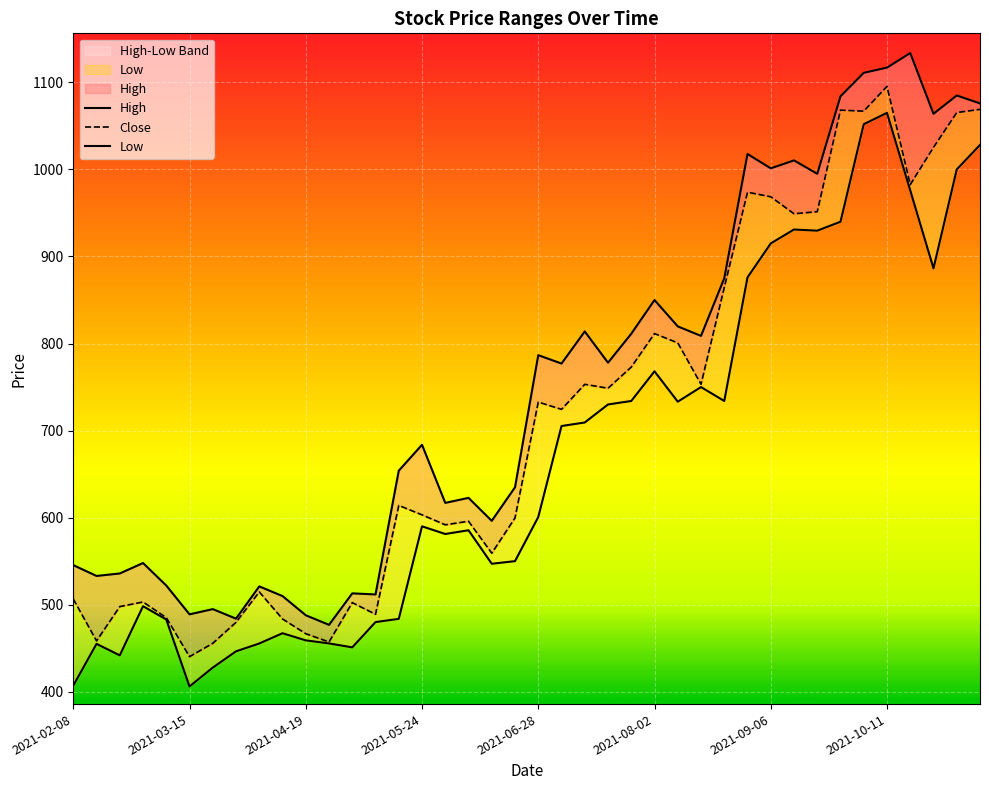

Reading left to right, list all the values displayed in this chart.

High: 2021-02-08=545.5	2021-02-15=533.0	2021-02-22=535.9	2021-03-01=547.9	2021-03-08=522.0	2021-03-15=488.9	2021-03-22=494.9	2021-03-29=483.9	2021-04-05=521.0	2021-04-12=509.9	2021-04-19=487.9	2021-04-26=476.8	2021-05-03=513.0	2021-05-10=511.8	2021-05-17=654.0	2021-05-24=683.7	2021-05-31=617.0	2021-06-07=622.7	2021-06-14=596.3	2021-06-21=634.9	2021-06-28=786.6	2021-07-05=777.0	2021-07-12=813.9	2021-07-19=778.0	2021-07-26=811.2	2021-08-02=850.0	2021-08-09=819.7	2021-08-16=808.8	2021-08-23=875.0	2021-08-30=1017.7	2021-09-06=1001.3	2021-09-13=1010.4	2021-09-20=995.0	2021-09-27=1084.0	2021-10-04=1111.0	2021-10-11=1117.0	2021-10-18=1133.7	2021-10-25=1064.0	2021-11-01=1085.0	2021-11-08=1075.8
Close: 2021-02-08=506.5	2021-02-15=458.4	2021-02-22=497.8	2021-03-01=503.1	2021-03-08=485.1	2021-03-15=440.3	2021-03-22=455.6	2021-03-29=479.8	2021-04-05=514.6	2021-04-12=483.6	2021-04-19=466.6	2021-04-26=457.1	2021-05-03=502.4	2021-05-10=488.9	2021-05-17=614.0	2021-05-24=603.2	2021-05-31=591.8	2021-06-07=595.9	2021-06-14=559.1	2021-06-21=599.7	2021-06-28=732.8	2021-07-05=724.4	2021-07-12=753.1	2021-07-19=748.6	2021-07-26=773.0	2021-08-02=811.5	2021-08-09=800.8	2021-08-16=753.2	2021-08-23=864.3	2021-08-30=973.9	2021-09-06=968.6	2021-09-13=949.1	2021-09-20=951.5	2021-09-27=1068.2	2021-10-04=1067.0	2021-10-11=1095.5	2021-10-18=982.6	2021-10-25=1025.4	2021-11-01=1065.3	2021-11-08=1069.0
Low: 2021-02-08=407.0	2021-02-15=455.0	2021-02-22=441.8	2021-03-01=498.2	2021-03-08=483.0	2021-03-15=406.1	2021-03-22=427.7	2021-03-29=446.4	2021-04-05=455.4	2021-04-12=467.2	2021-04-19=459.0	2021-04-26=455.5	2021-05-03=450.9	2021-05-10=480.0	2021-05-17=483.7	2021-05-24=590.0	2021-05-31=581.2	2021-06-07=585.5	2021-06-14=547.0	2021-06-21=550.0	2021-06-28=600.7	2021-07-05=705.2	2021-07-12=709.3	2021-07-19=730.0	2021-07-26=734.0	2021-08-02=768.1	2021-08-09=733.2	2021-08-16=750.0	2021-08-23=734.0	2021-08-30=876.0	2021-09-06=915.0	2021-09-13=931.0	2021-09-20=929.6	2021-09-27=940.0	2021-10-04=1052.0	2021-10-11=1065.0	2021-10-18=976.0	2021-10-25=886.4	2021-11-01=1000.0	2021-11-08=1028.2